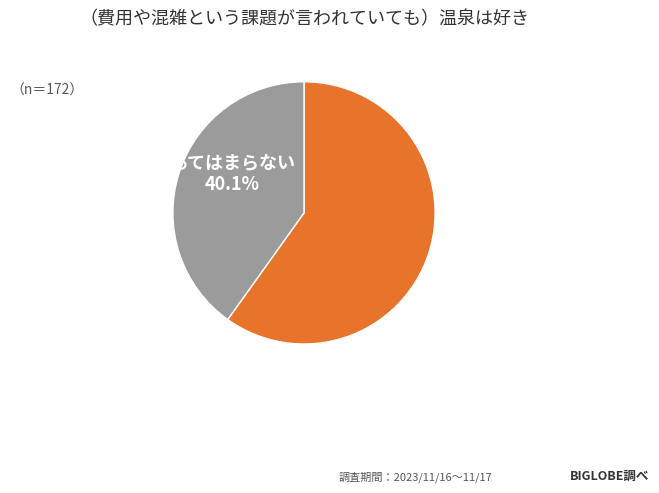

Does any single category account for the majority?

Yes